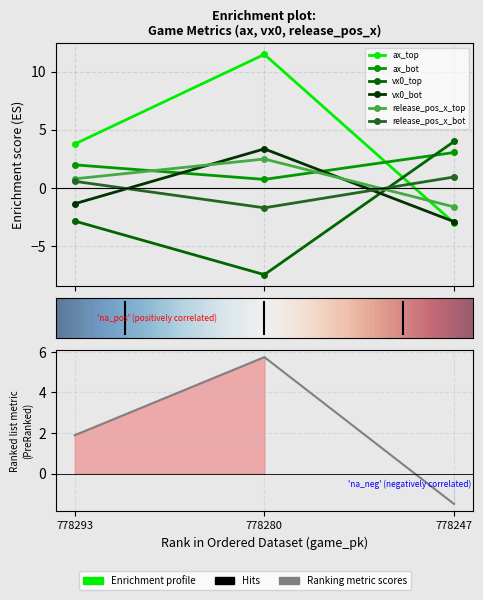

Reading right to left, what are all the values shown in this chart?

ax_top: -3.0	11.5	3.8
ax_bot: 3.1	0.7	2.0
vx0_top: 4.0	-7.5	-2.8
vx0_bot: -2.9	3.4	-1.4
release_pos_x_top: -1.6	2.5	0.8
release_pos_x_bot: 0.9	-1.7	0.6